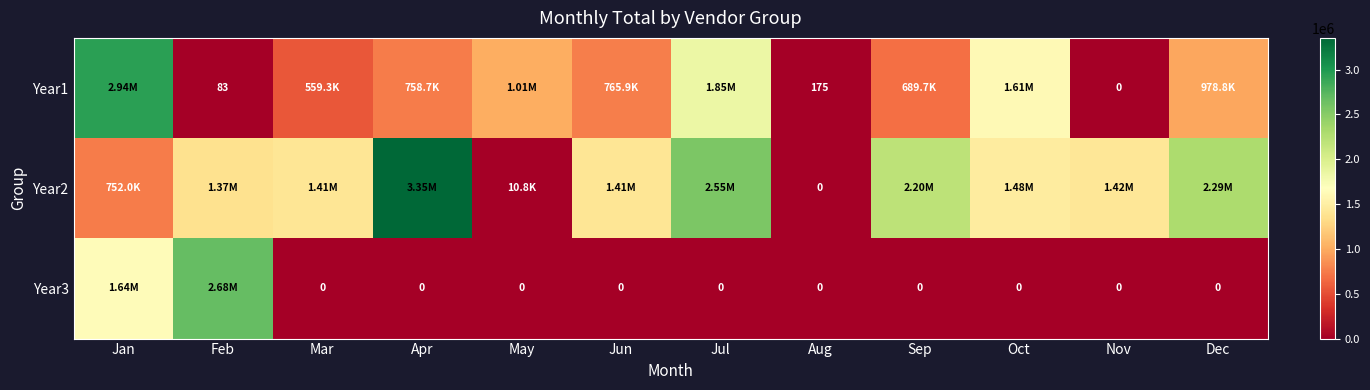

How many values in the Year2 series are below 1418448?

6